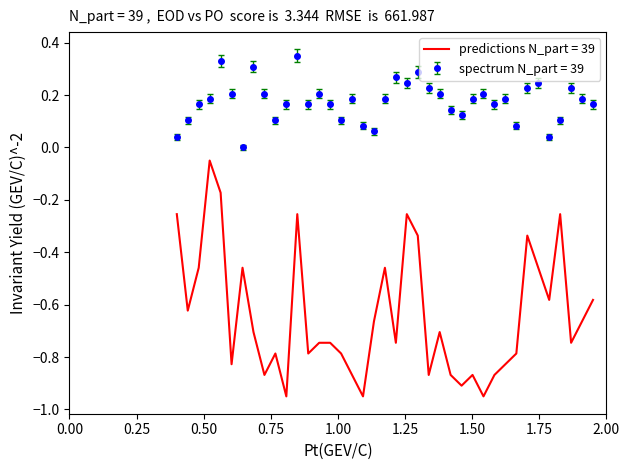

What are all the series names shown in the legend?

predictions N_part = 39, spectrum N_part = 39